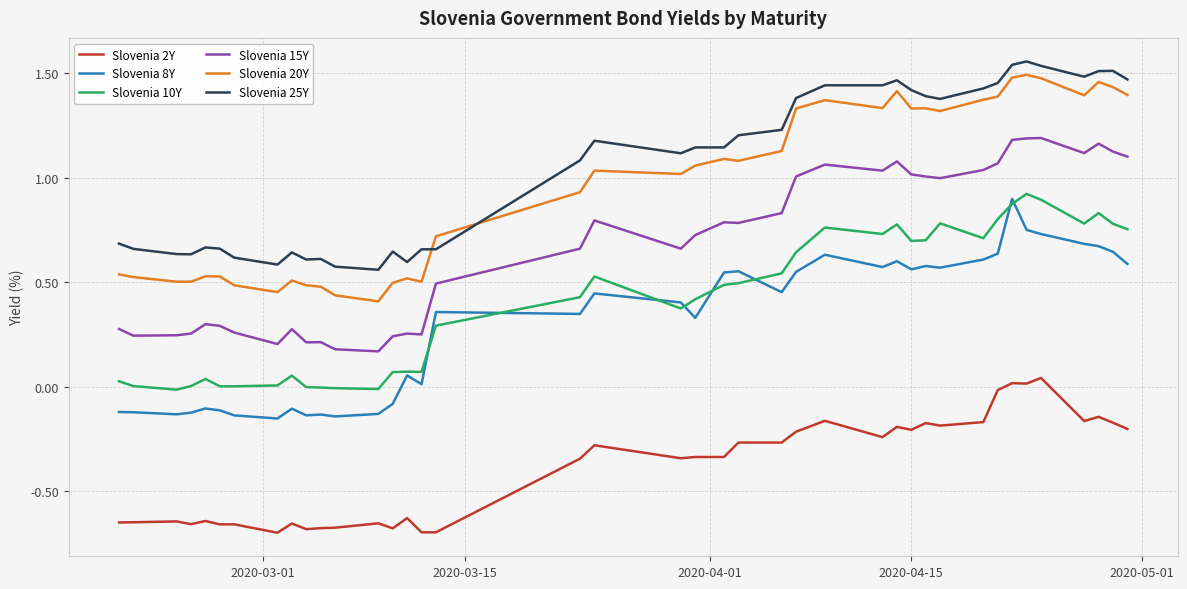

True or false: Slovenia 2Y and Slovenia 20Y intersect in this chart.

False